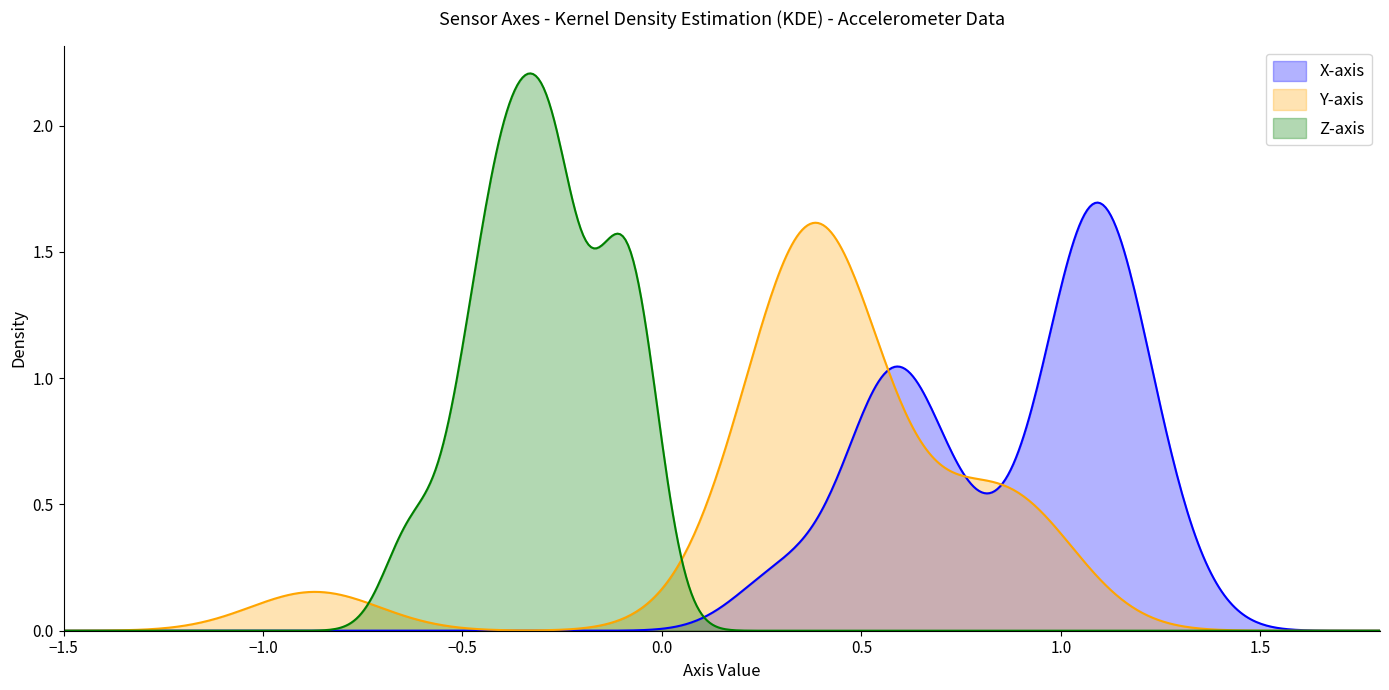

How many intersections are there between Y-axis and X-axis?

4